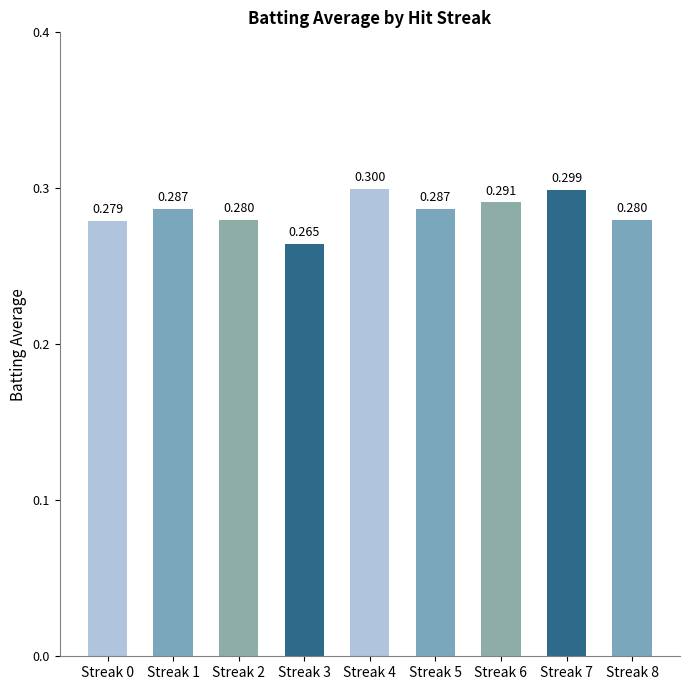

What is the smallest value displayed?

0.3